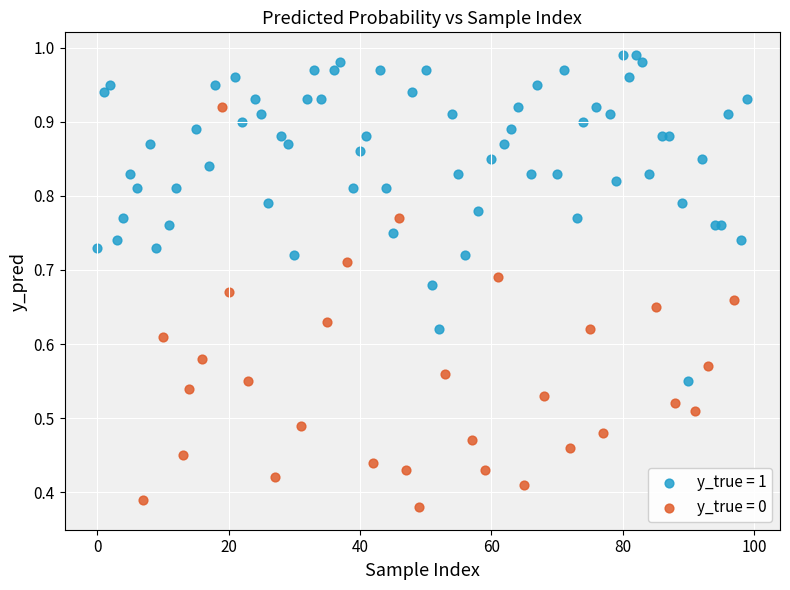

What are all the series names shown in the legend?

y_true = 1, y_true = 0